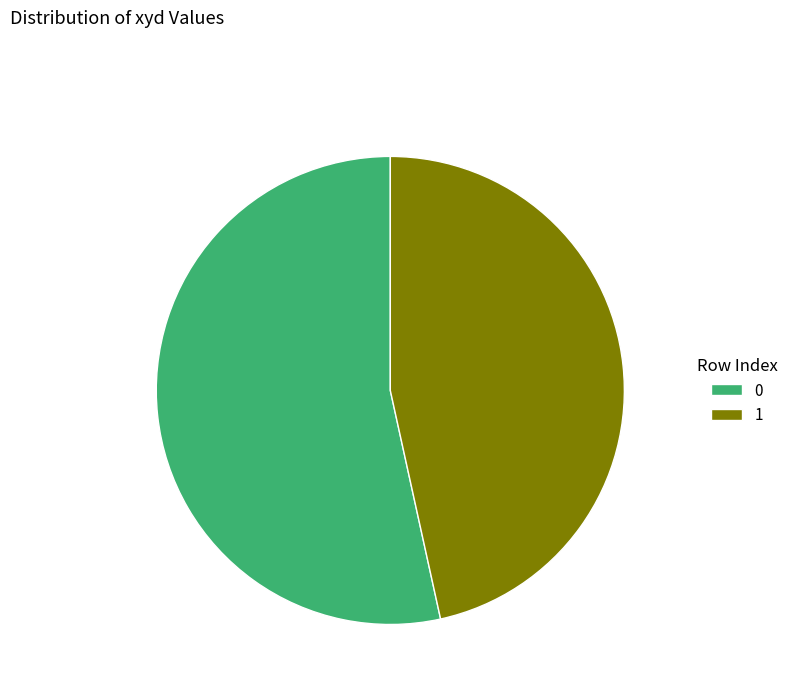

Is it true that 1 is 37% of the pie?

False